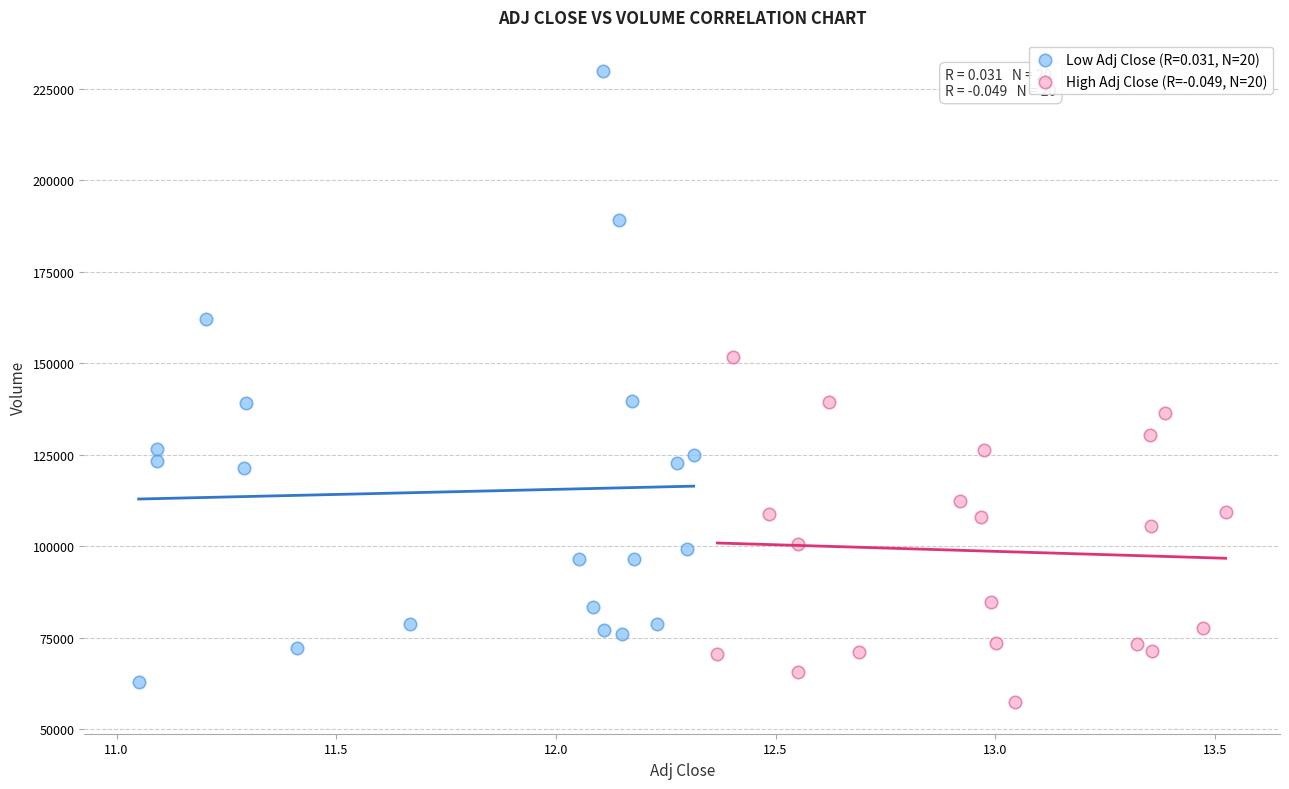

Which series has the widest spread of Y values?

Low Adj Close (R=0.031, N=20)